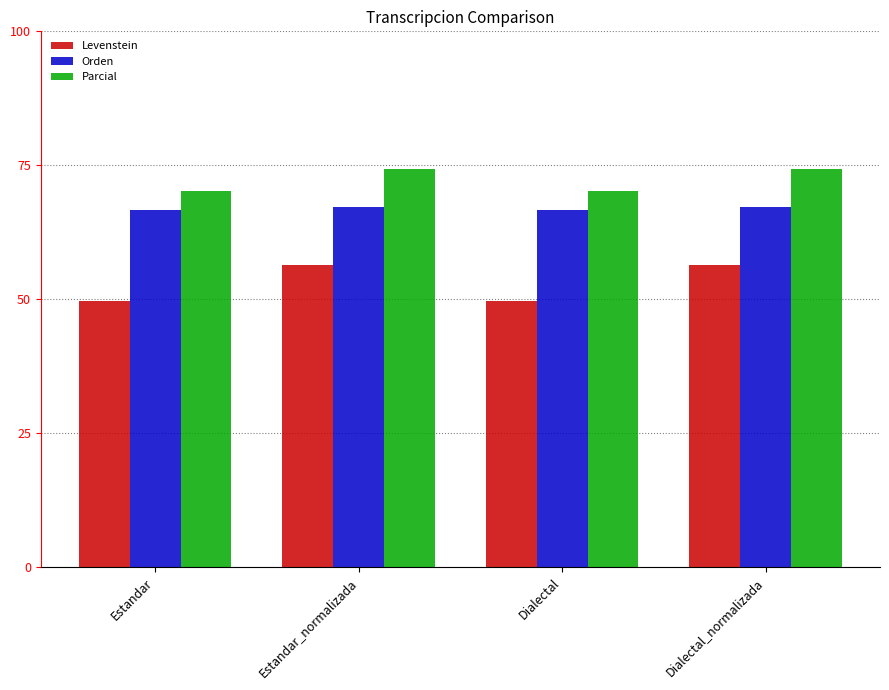

Which series changed the most between Estandar and Estandar_normalizada?

Levenstein